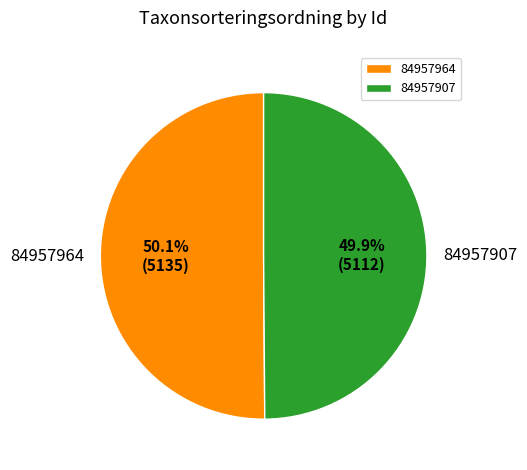

What is the total percentage of 84957907 and 84957964?

100.0%